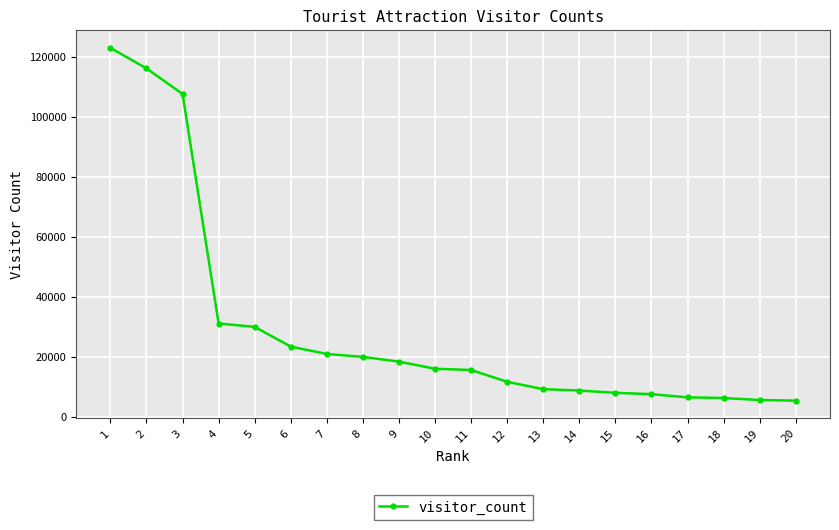

How many lines are shown in the chart?

1